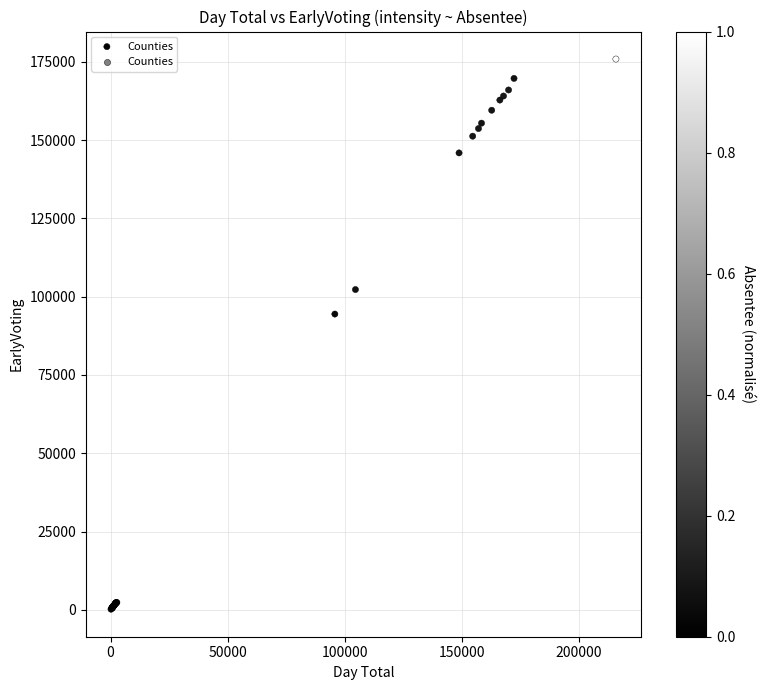

What Y value in the scatter plot is closest to 88042?

94456